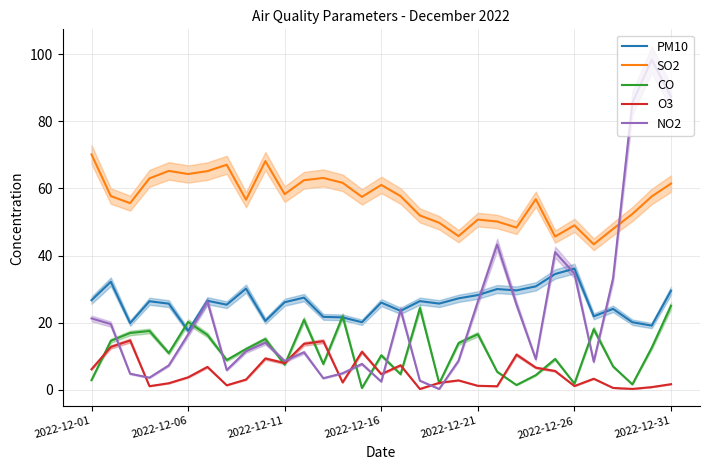

What is the value of the CO point at the 4th from the left?

17.6